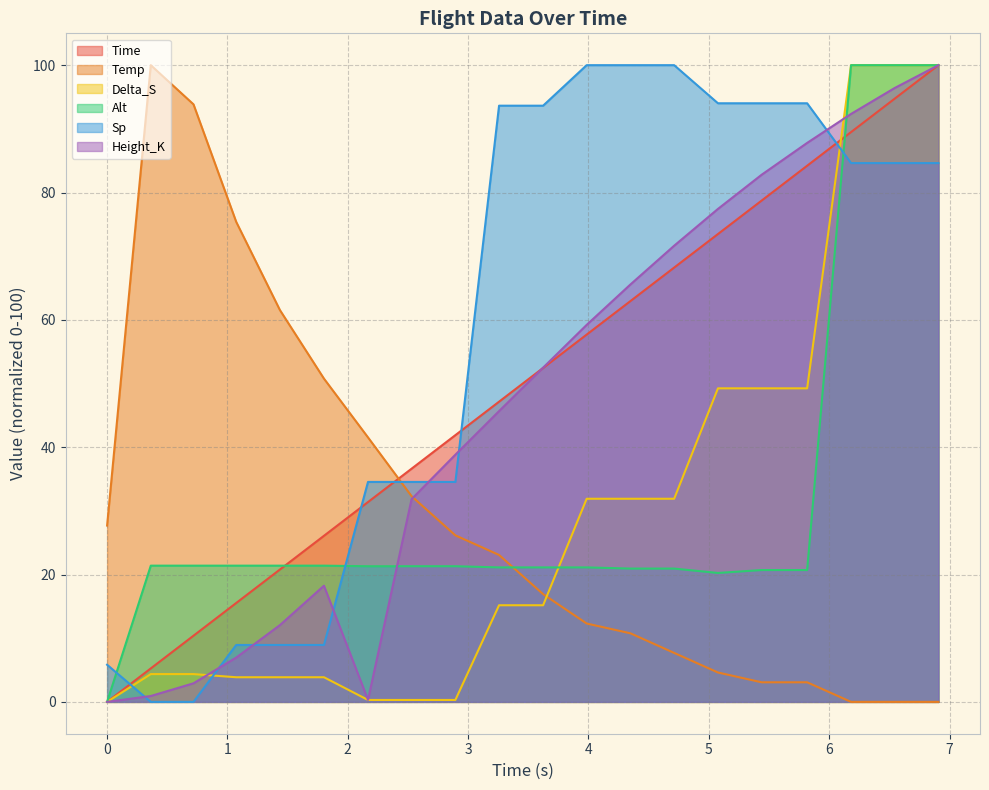

Read the Alt value at 6.545.

100.0